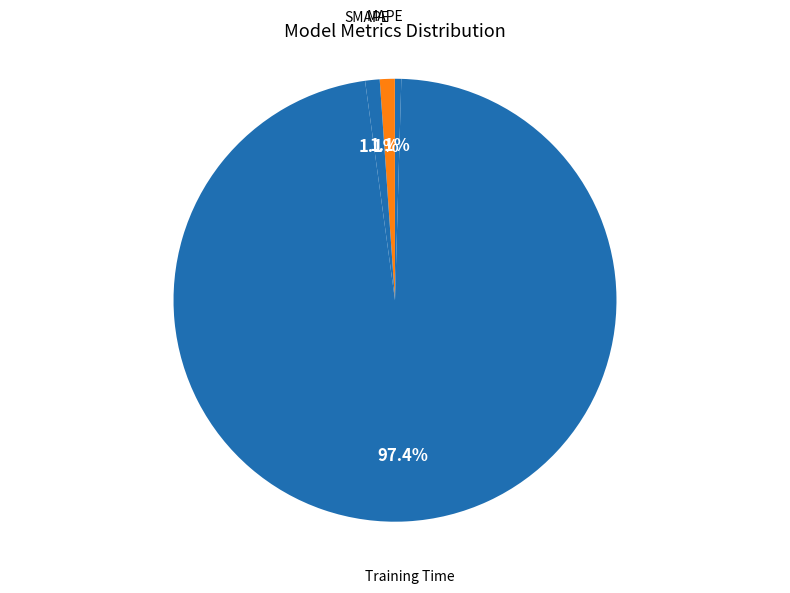

Count the number of slices in the pie.

5